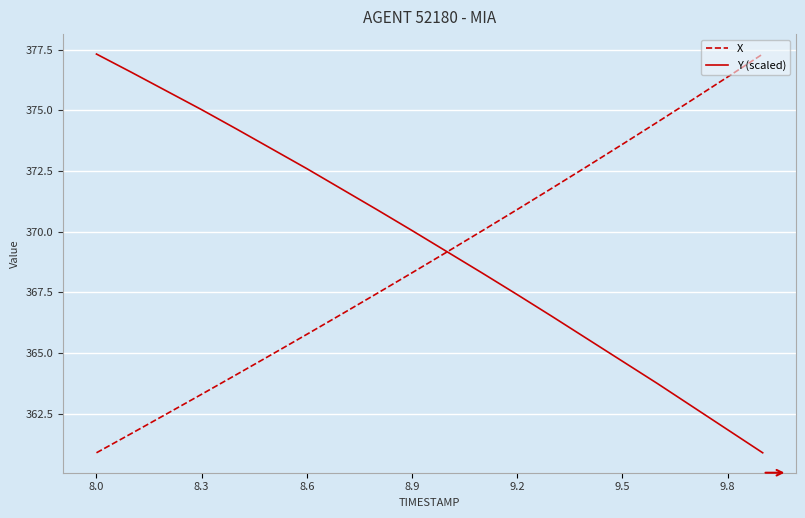

What is the minimum value shown in the chart?

360.9